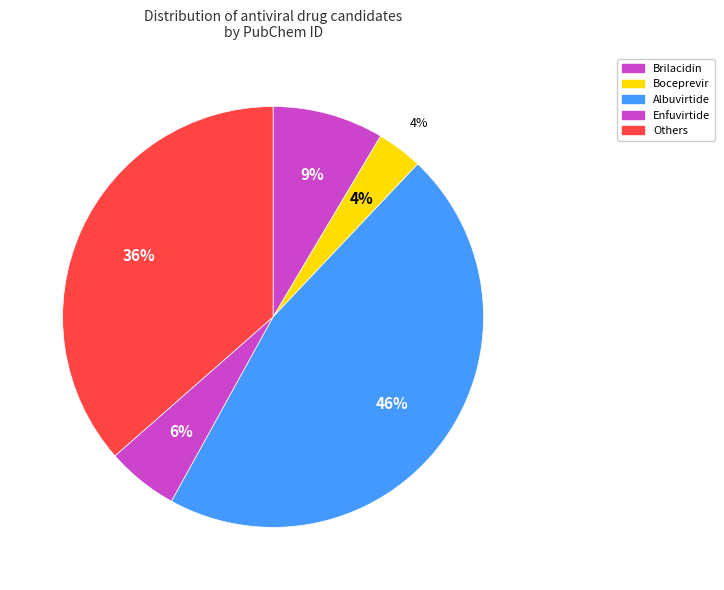

Does any single category account for the majority?

No